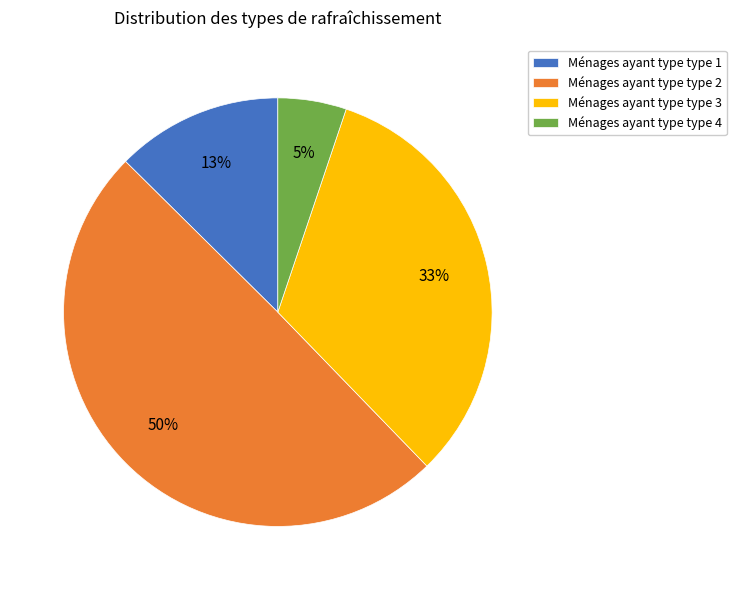

To the nearest percent, what is the combined percentage of Ménages ayant type type 4 and Ménages ayant type type 3?

38%